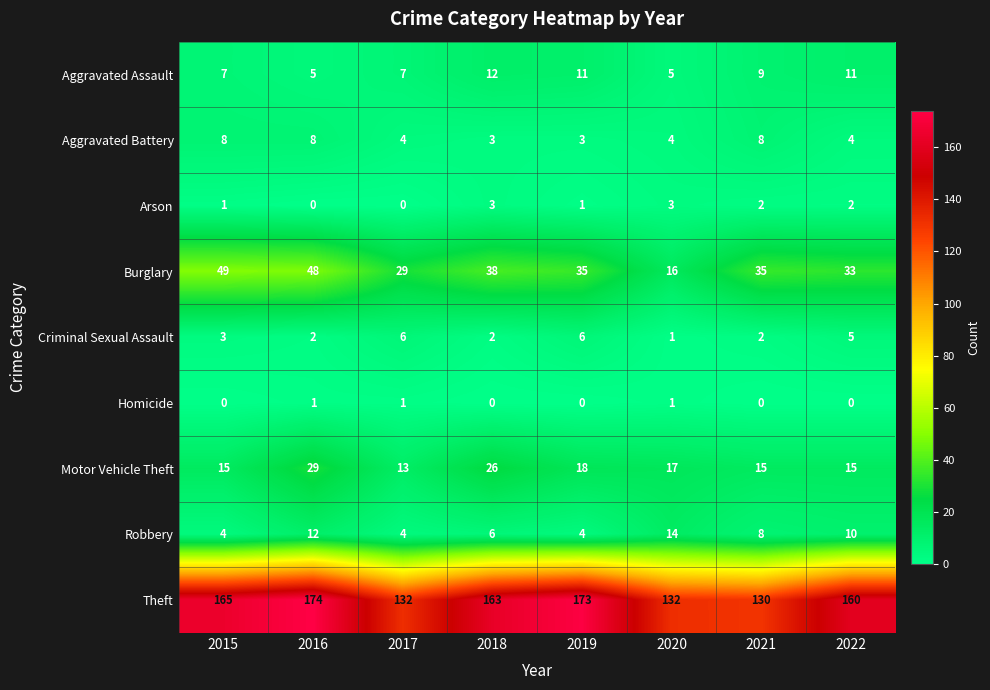

List the series in order of their peak value, highest first.

Theft, Burglary, Motor Vehicle Theft, Robbery, Aggravated Assault, Aggravated Battery, Criminal Sexual Assault, Arson, Homicide